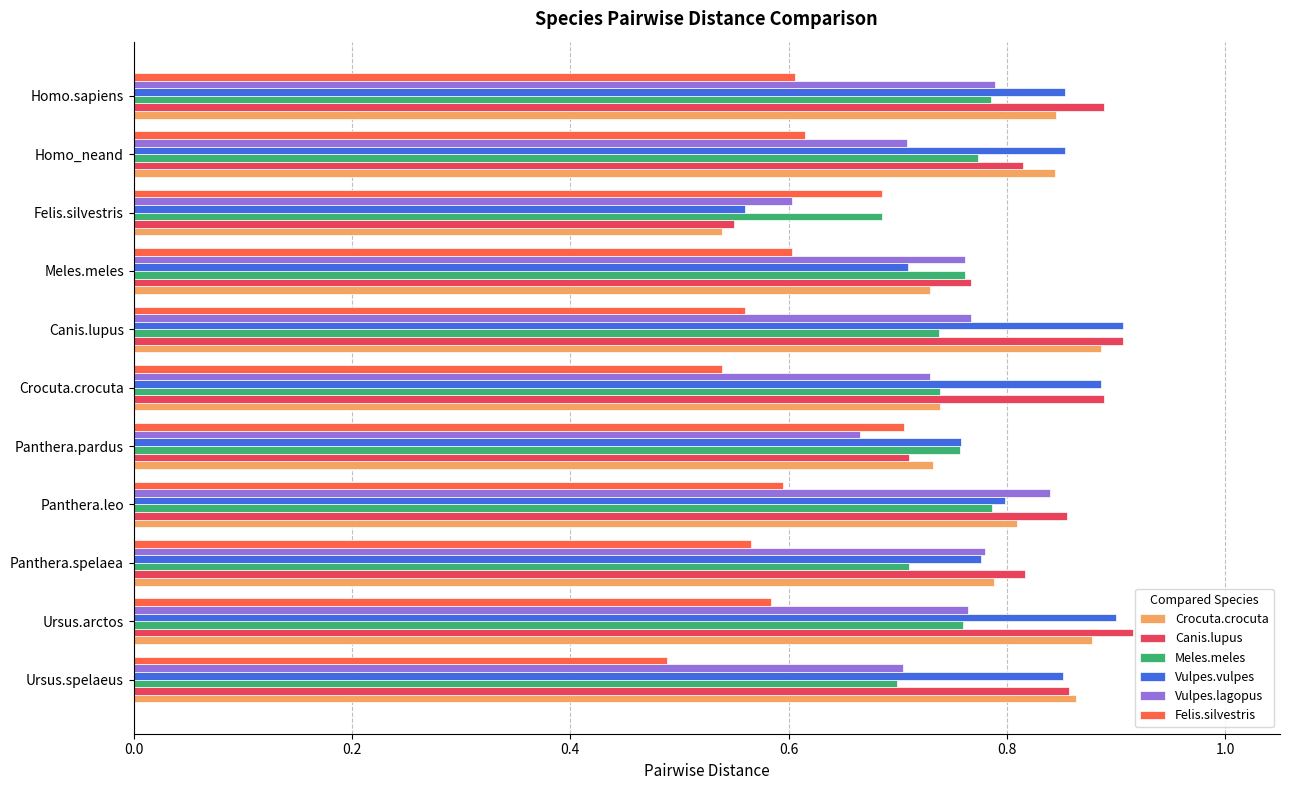

Which series has the widest spread of values?

Canis.lupus